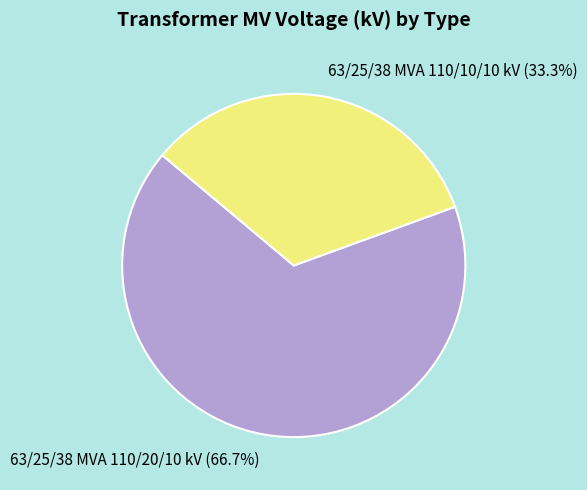

The 63/25/38 MVA 110/10/10 kV slice represents 33% of the pie. True or false?

True